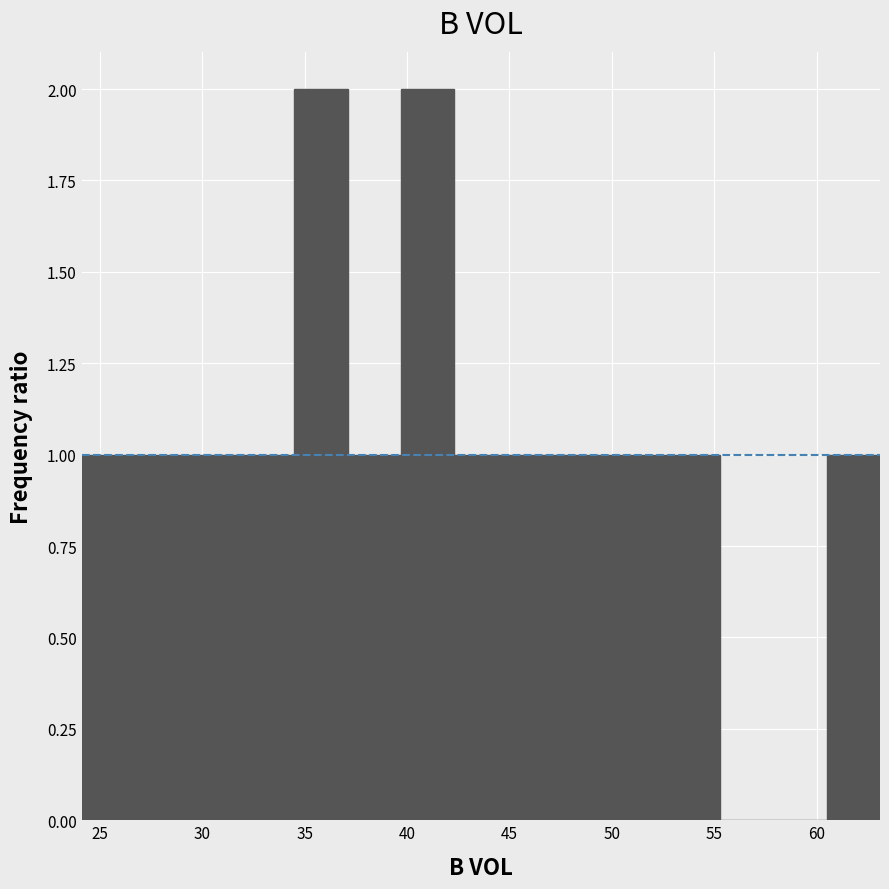

Reading left to right, list every bar in this chart as the range it spans on the x-axis followed by its height. Neither the bar edges nor the heights are printed on the chart, so give them approximately, as read against the axes.

24.1 to 26.7: 1
26.7 to 29.3: 1
29.3 to 31.9: 1
31.9 to 34.5: 1
34.5 to 37.1: 2
37.1 to 39.7: 1
39.7 to 42.3: 2
42.3 to 44.9: 1
44.9 to 47.5: 1
47.5 to 50.1: 1
50.1 to 52.7: 1
52.7 to 55.3: 1
55.3 to 57.9: 0
57.9 to 60.5: 0
60.5 to 63.1: 1